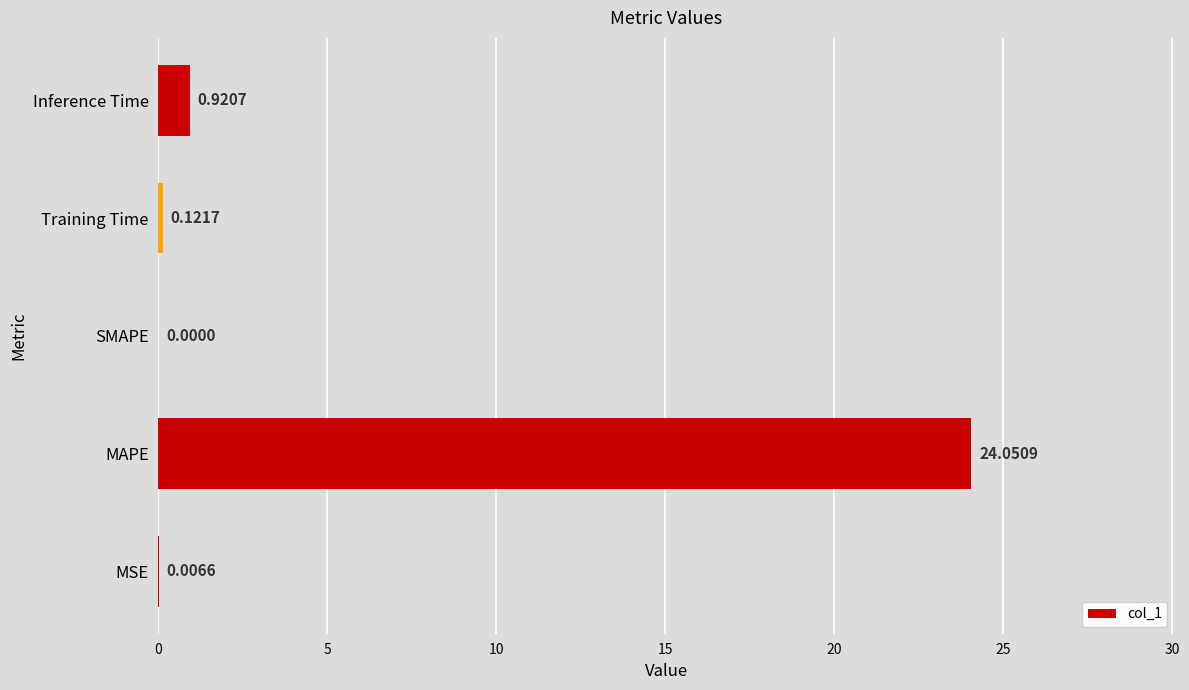

What is the sum of the values at Training Time and Inference Time?

1.0